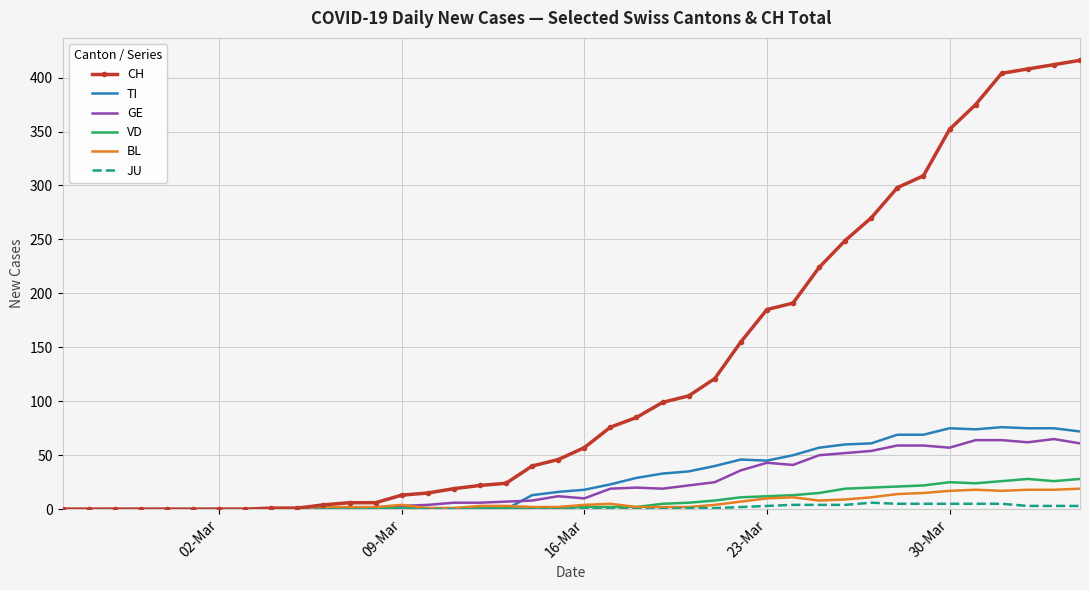

Which series has the largest total across all categories?

CH